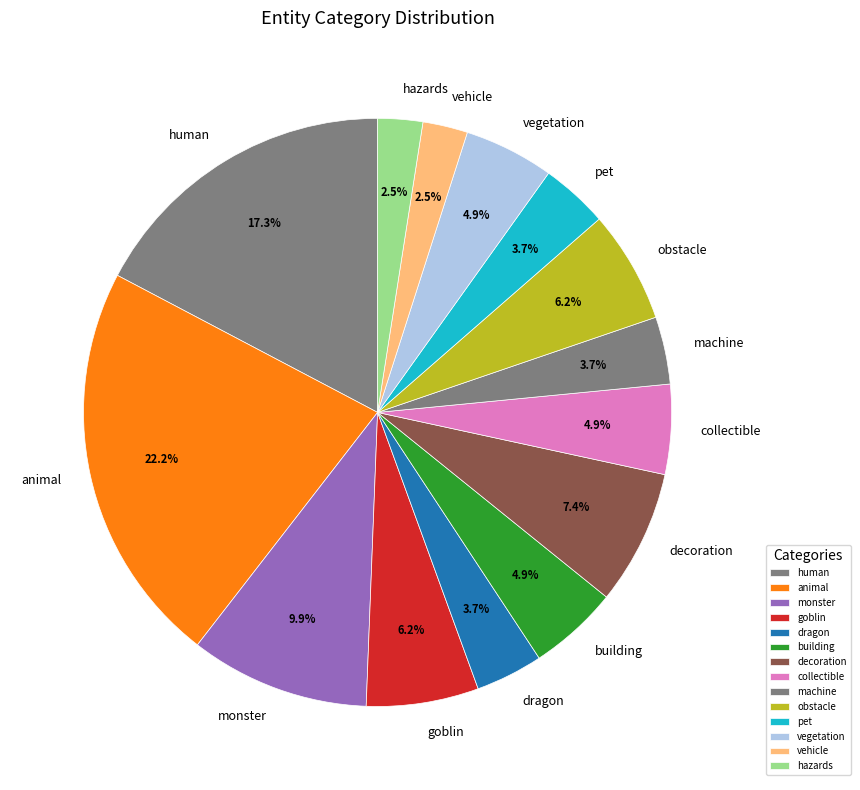

How many slices are in this pie chart?

14